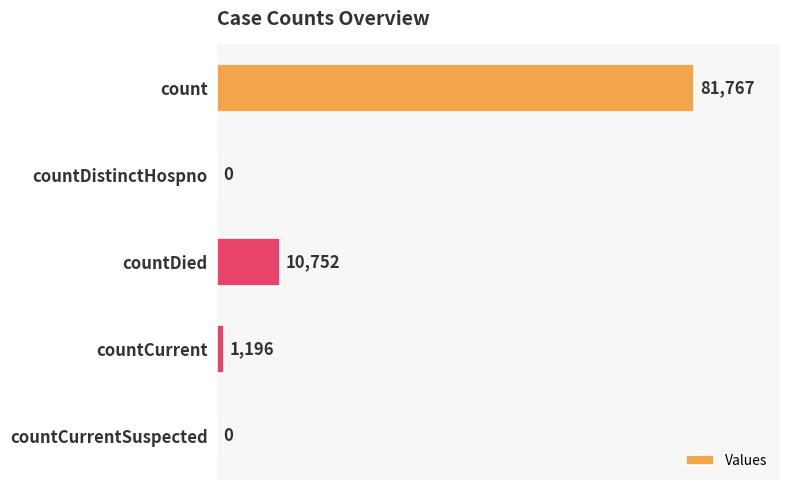

Which category has the highest value across all series?

count